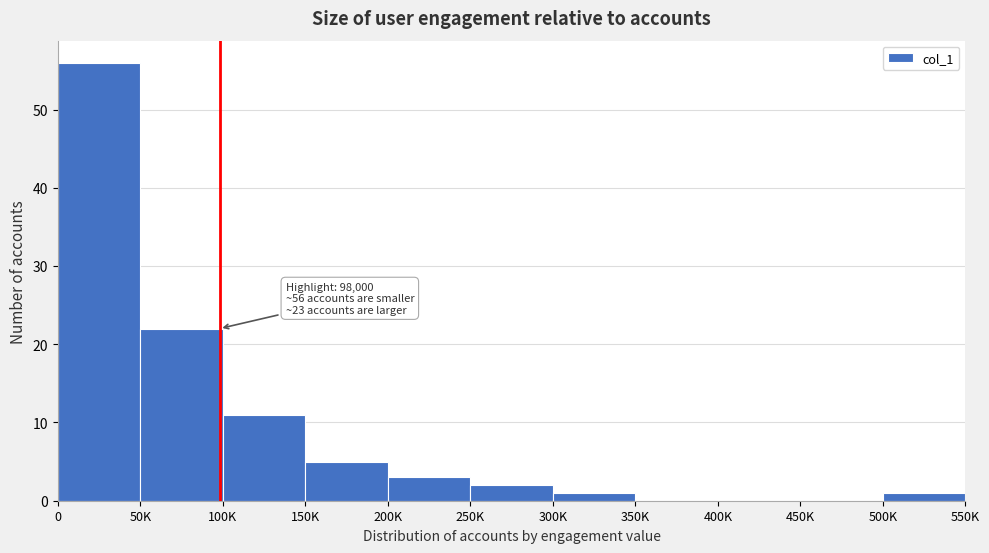

Reading left to right, list all the values displayed in this chart.

0=56	50K=22	100K=11	150K=5	200K=3	250K=2	300K=1	350K=0	400K=0	450K=0	500K=1